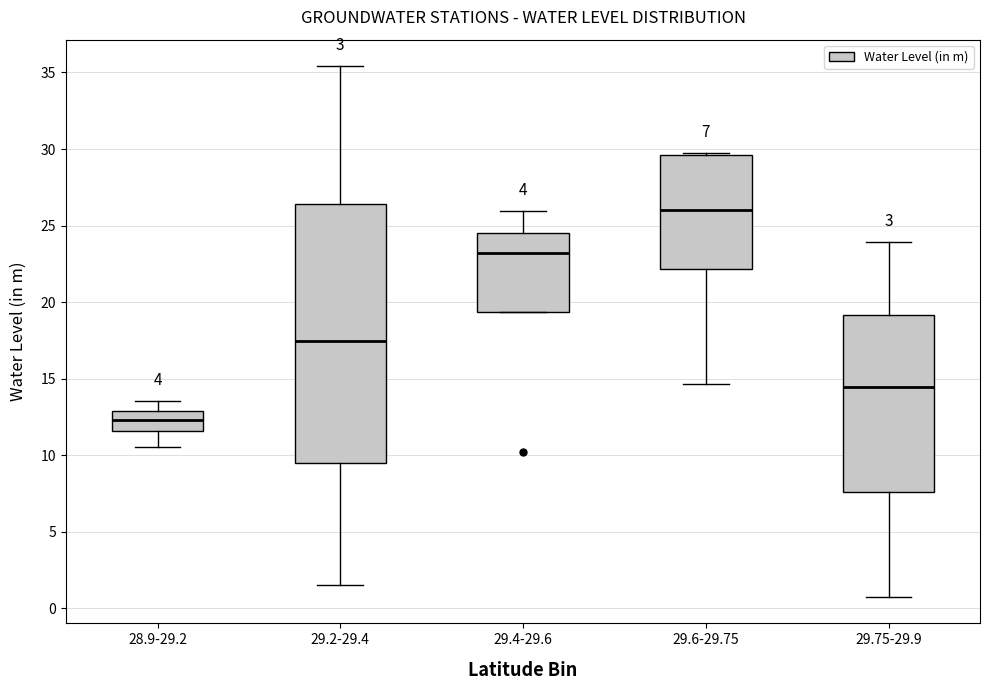

Which box is the tallest, from its lower edge to its upper edge?

29.2-29.4